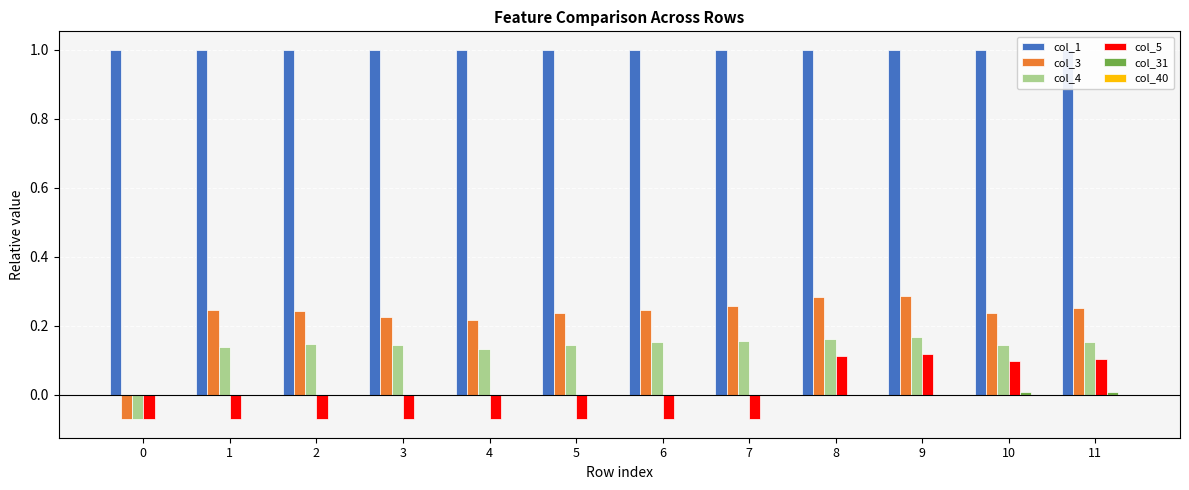

Reading left to right, list all the values displayed in this chart.

col_1: 1.0	1.0	1.0	1.0	1.0	1.0	1.0	1.0	1.0	1.0	1.0	1.0
col_3: -0.1	0.2	0.2	0.2	0.2	0.2	0.2	0.3	0.3	0.3	0.2	0.2
col_4: -0.1	0.1	0.1	0.1	0.1	0.1	0.2	0.2	0.2	0.2	0.1	0.2
col_5: -0.1	-0.1	-0.1	-0.1	-0.1	-0.1	-0.1	-0.1	0.1	0.1	0.1	0.1
col_31: -0.0	-0.0	-0.0	-0.0	-0.0	-0.0	-0.0	-0.0	-0.0	-0.0	0.0	0.0
col_40: 0.0	0.0	0.0	0.0	0.0	0.0	0.0	0.0	0.0	0.0	0.0	0.0